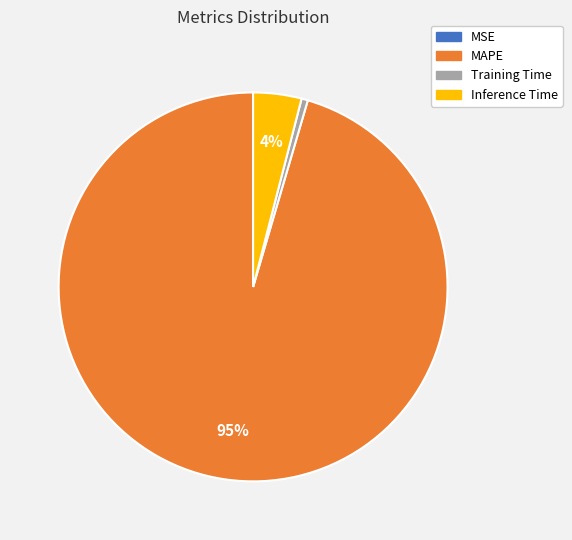

True or false: MAPE accounts for 85% of the total.

False